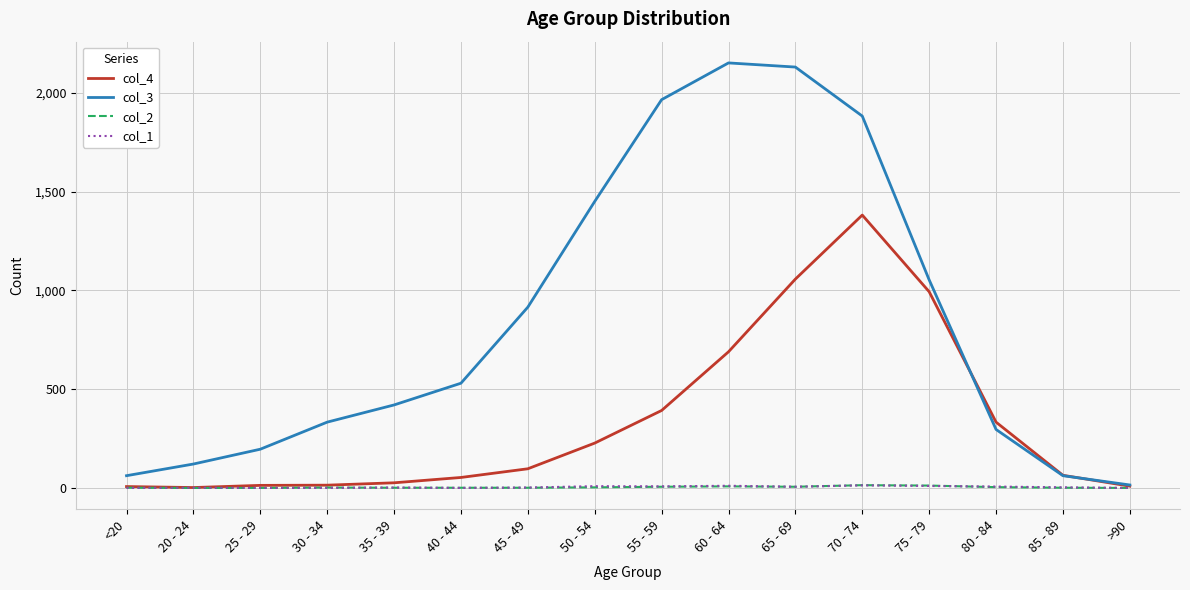

In col_1, how many points are higher than both neighbors (excluding endpoints)?

5